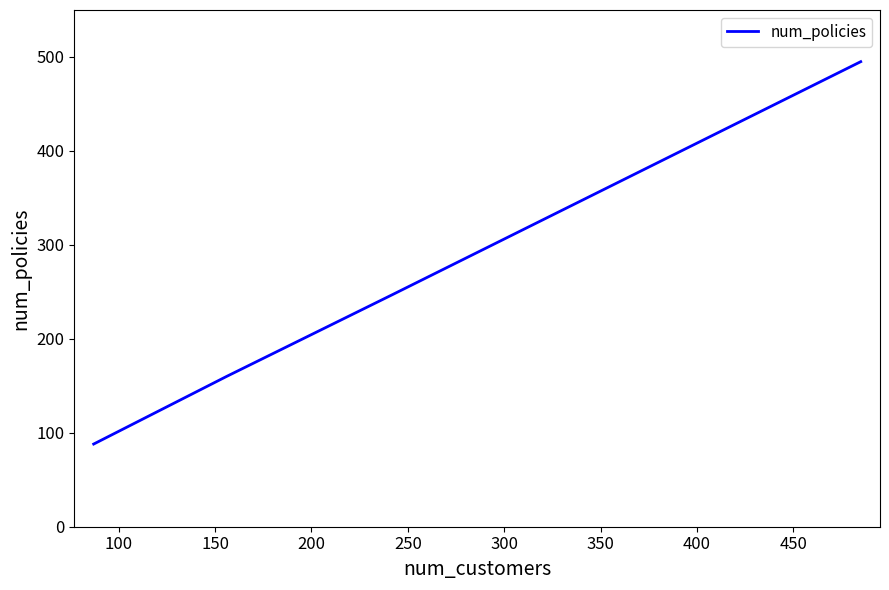

What is the difference between the maximum and minimum values?

407